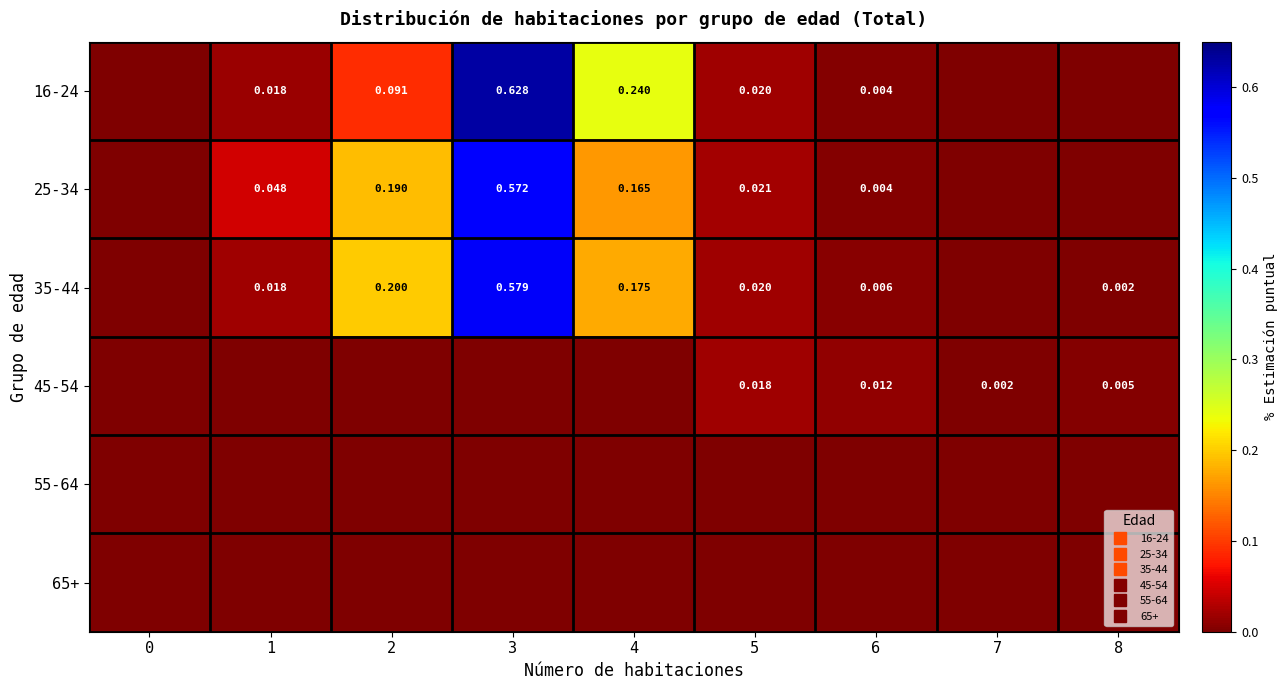

How many data points does each series have?

9